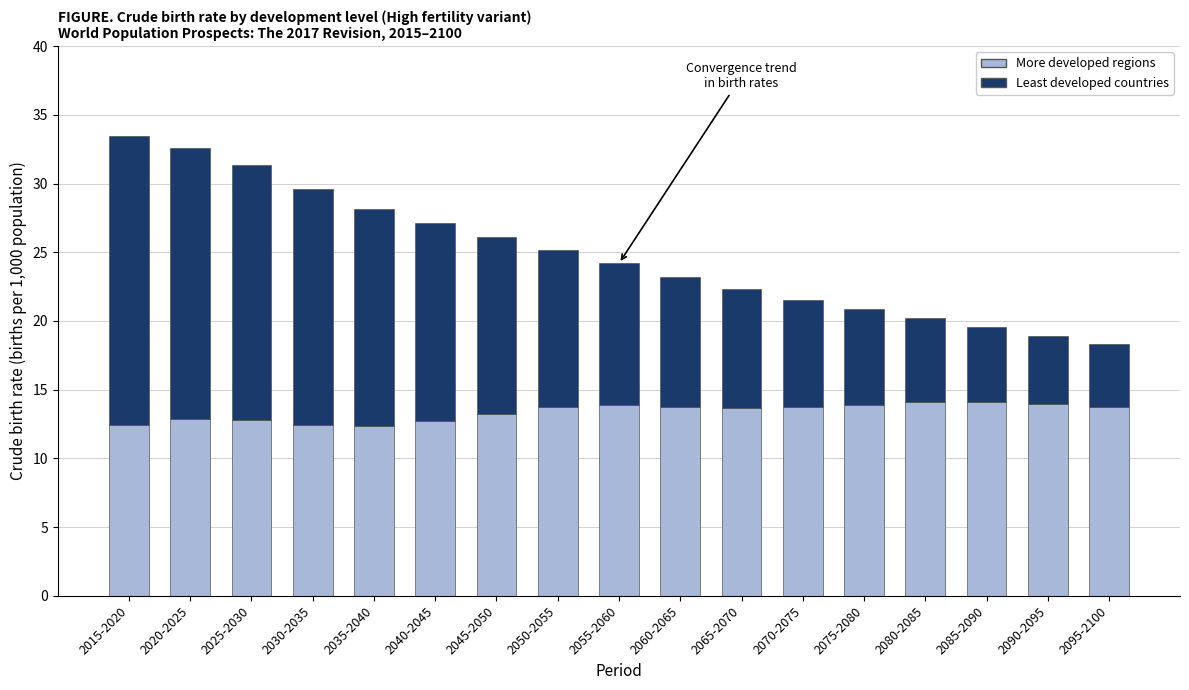

What is the maximum value for More developed regions?

14.1